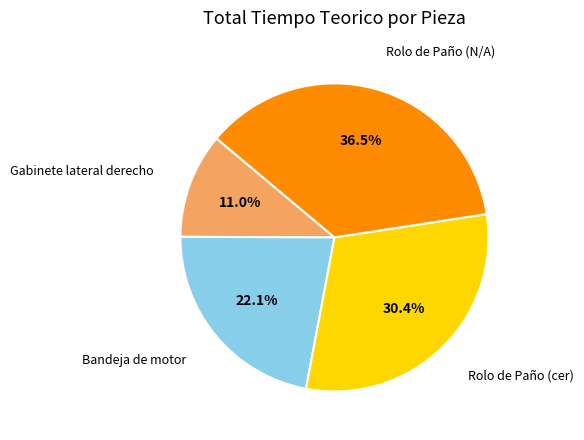

Does any single category account for the majority?

No